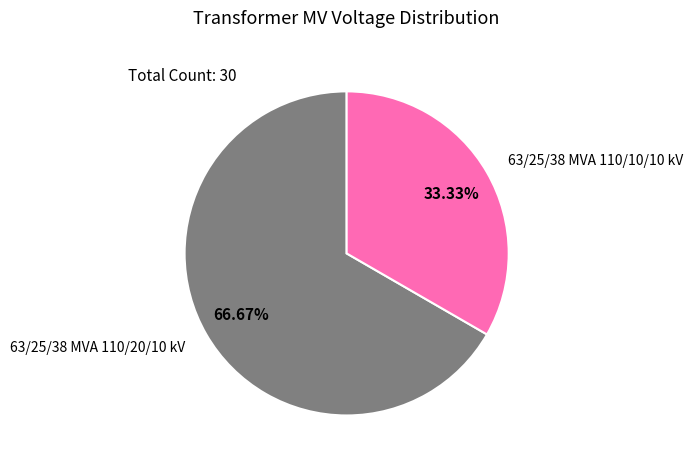

To the nearest percent, what is the average slice percentage?

50%